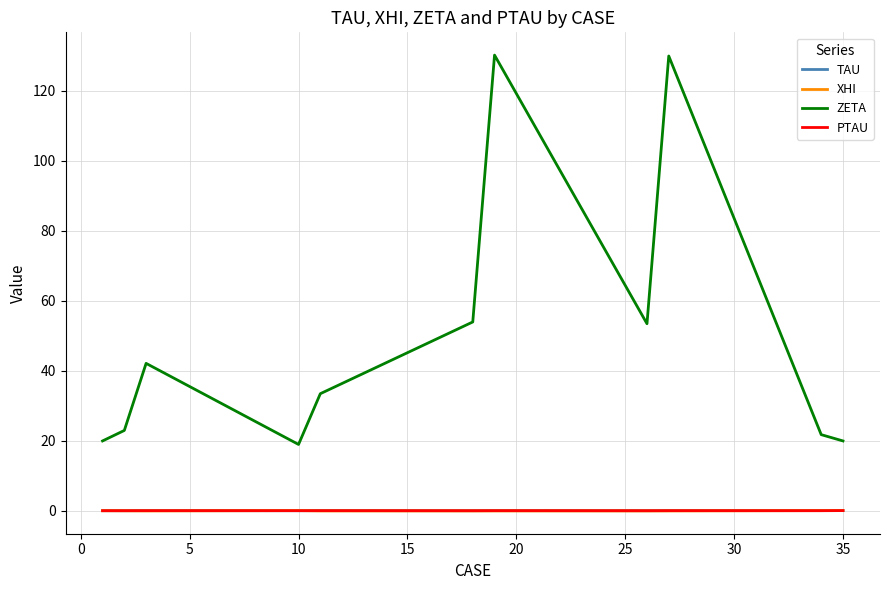

True or false: ZETA and TAU cross at least once.

False